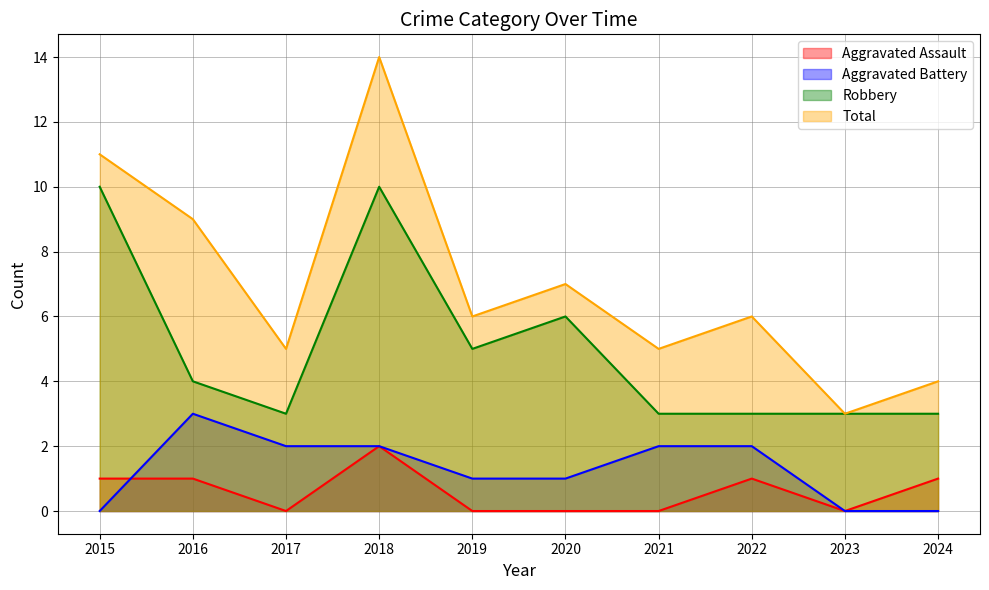

True or false: Aggravated Battery has a value of 2 at 2017.

True